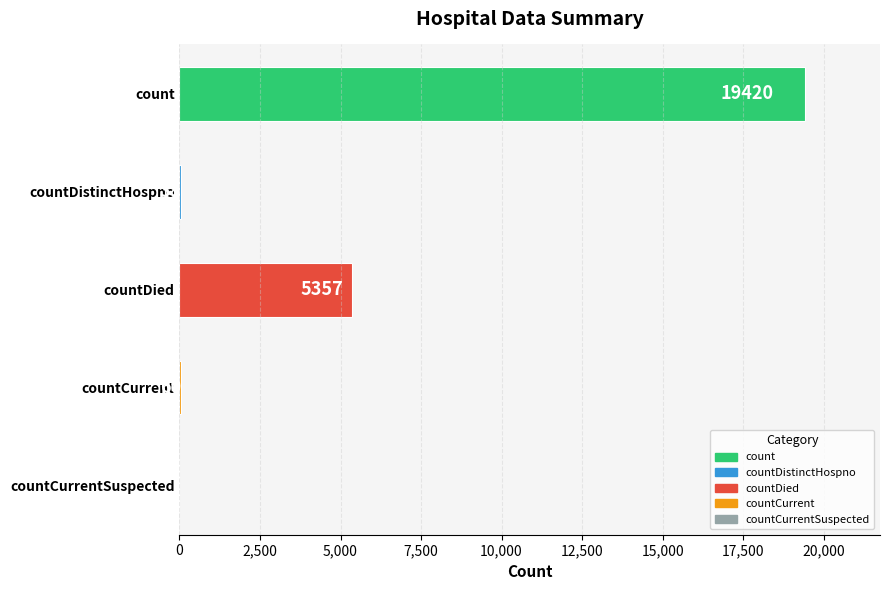

Reading top to bottom, list all the values displayed in this chart.

count=19420	countDistinctHospno=38	countDied=5357	countCurrent=60	countCurrentSuspected=0